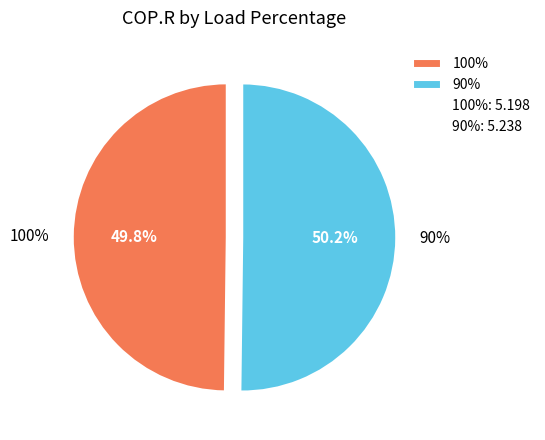

Which category has the smallest portion of the pie?

100%